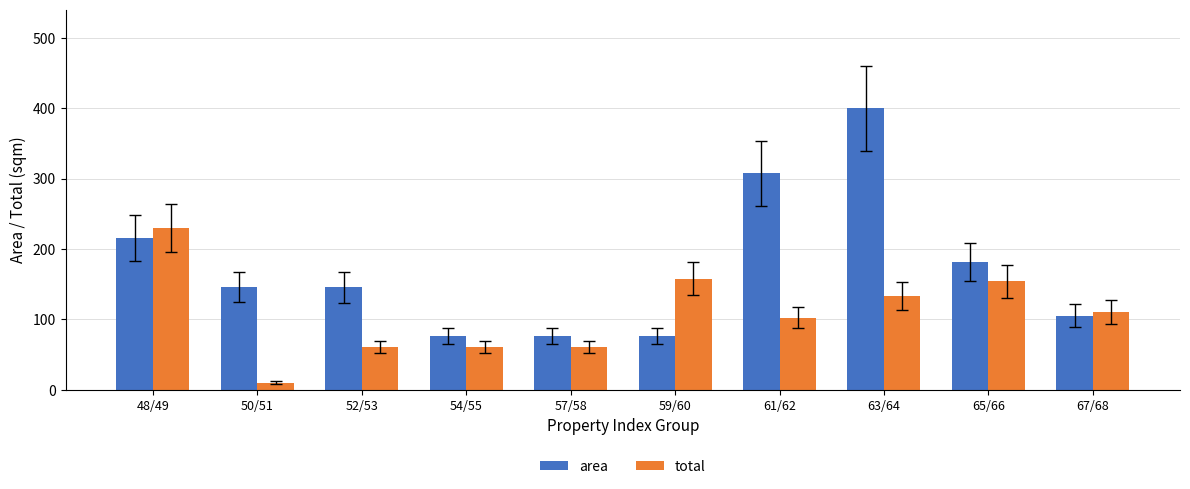

How many groups of bars are there?

10